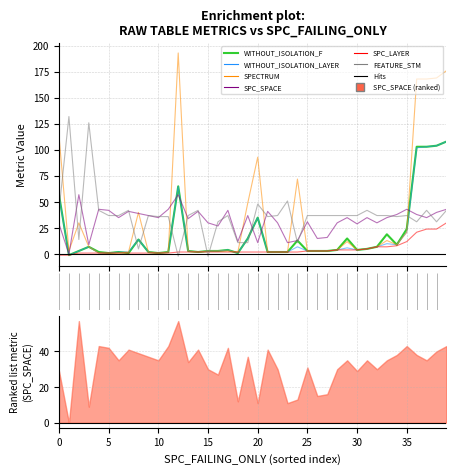

How many series are shown in this chart?

6